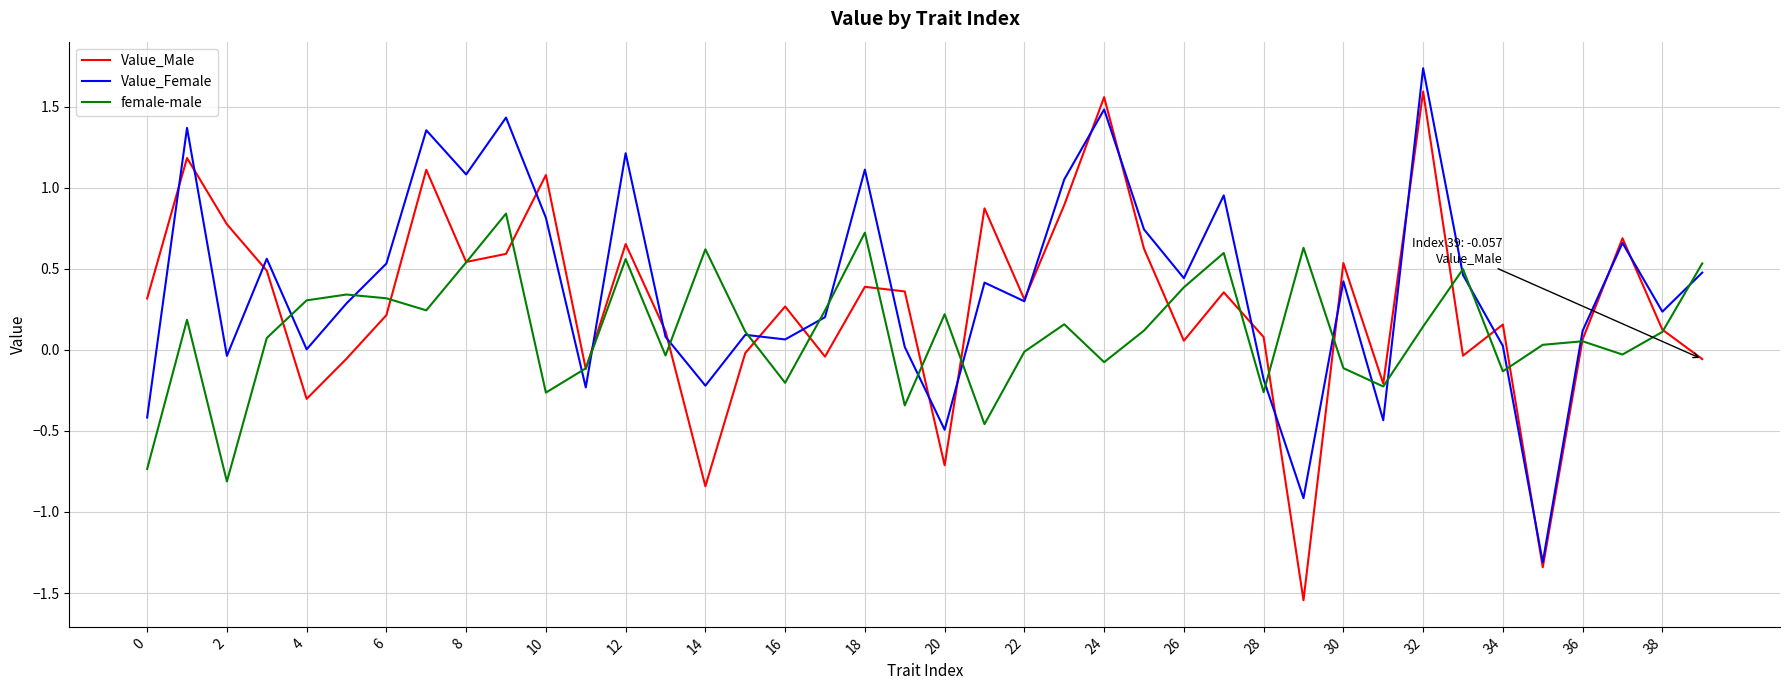

How many intersections are there between Value_Male and female-male?

21